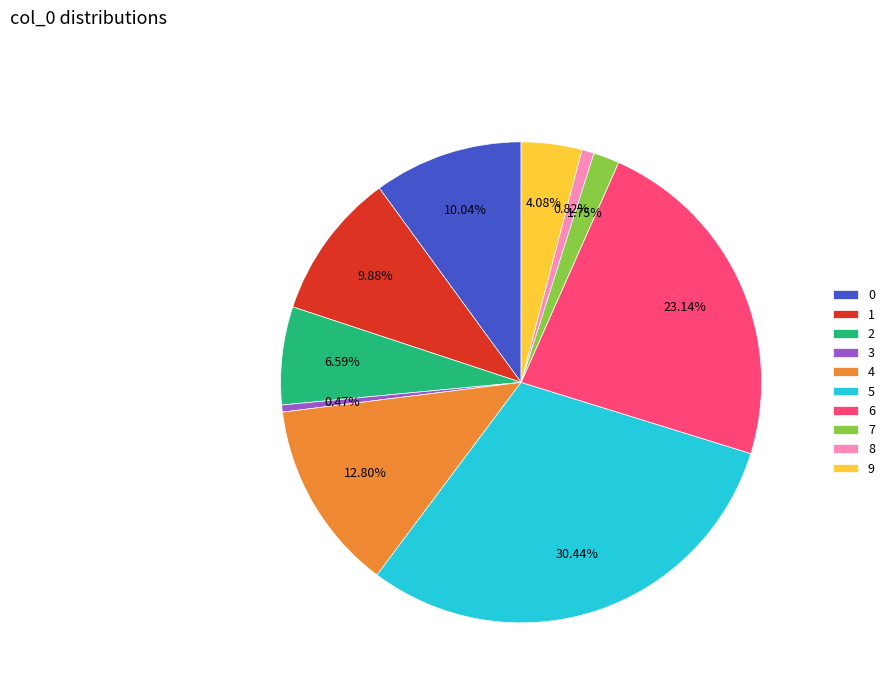

To the nearest percent, what is the difference between the largest and smallest slice percentages?

30%